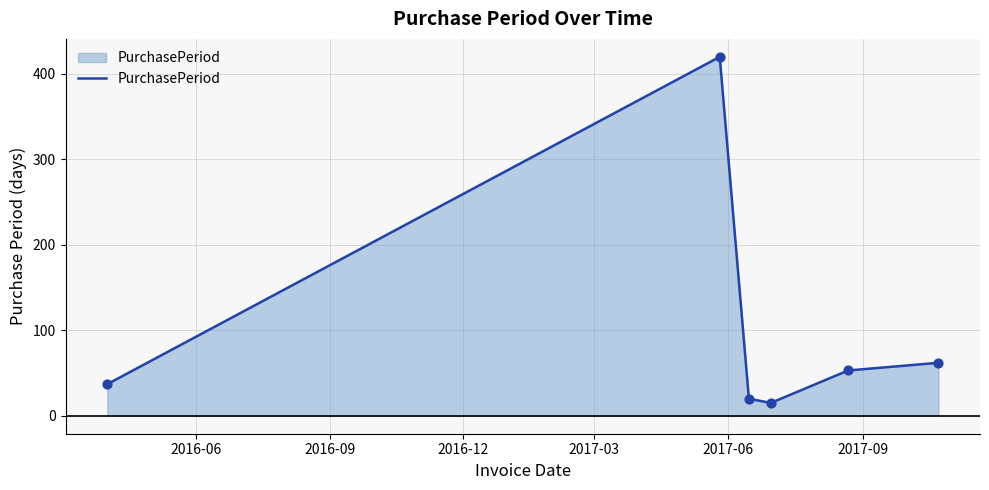

What is the maximum value shown in the chart?

420